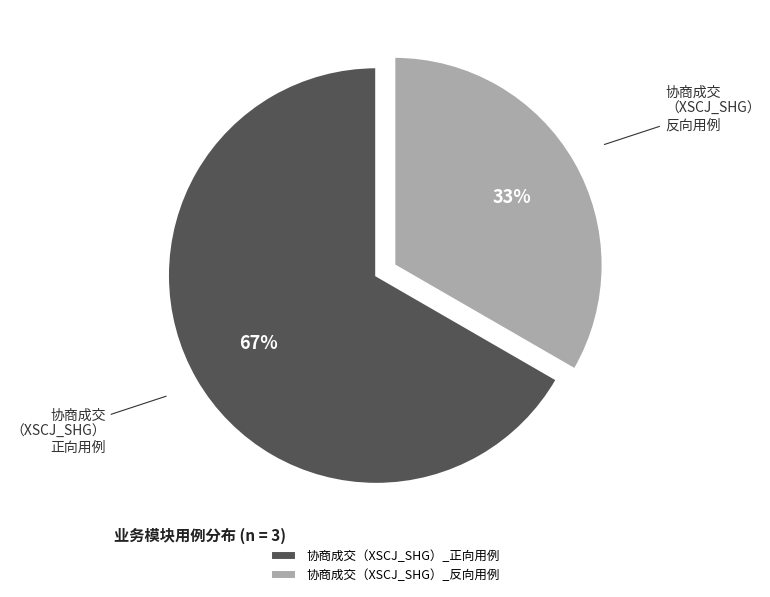

Count the number of slices in the pie.

2